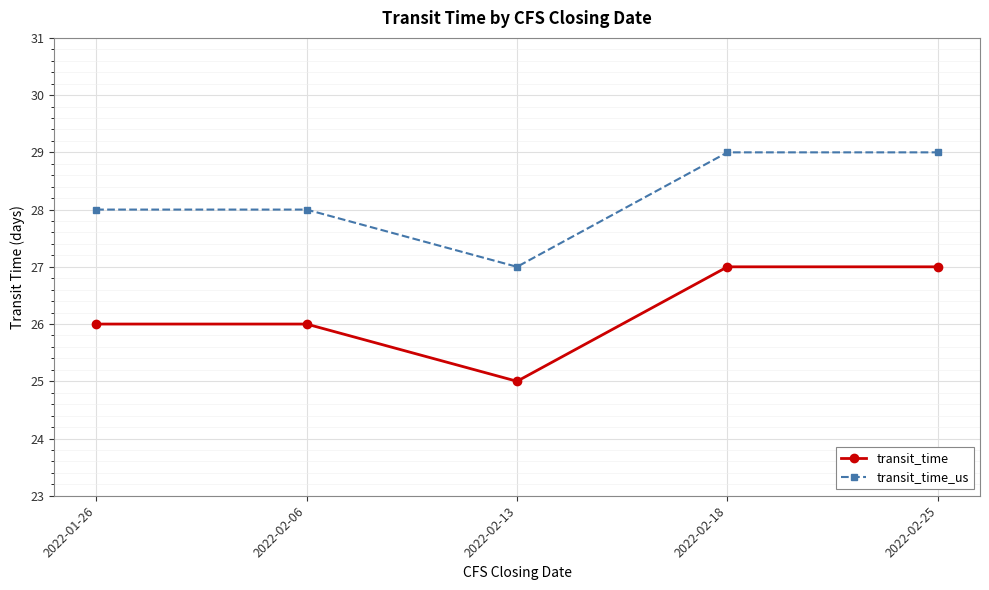

Read the transit_time_us value at 2022-01-26.

28